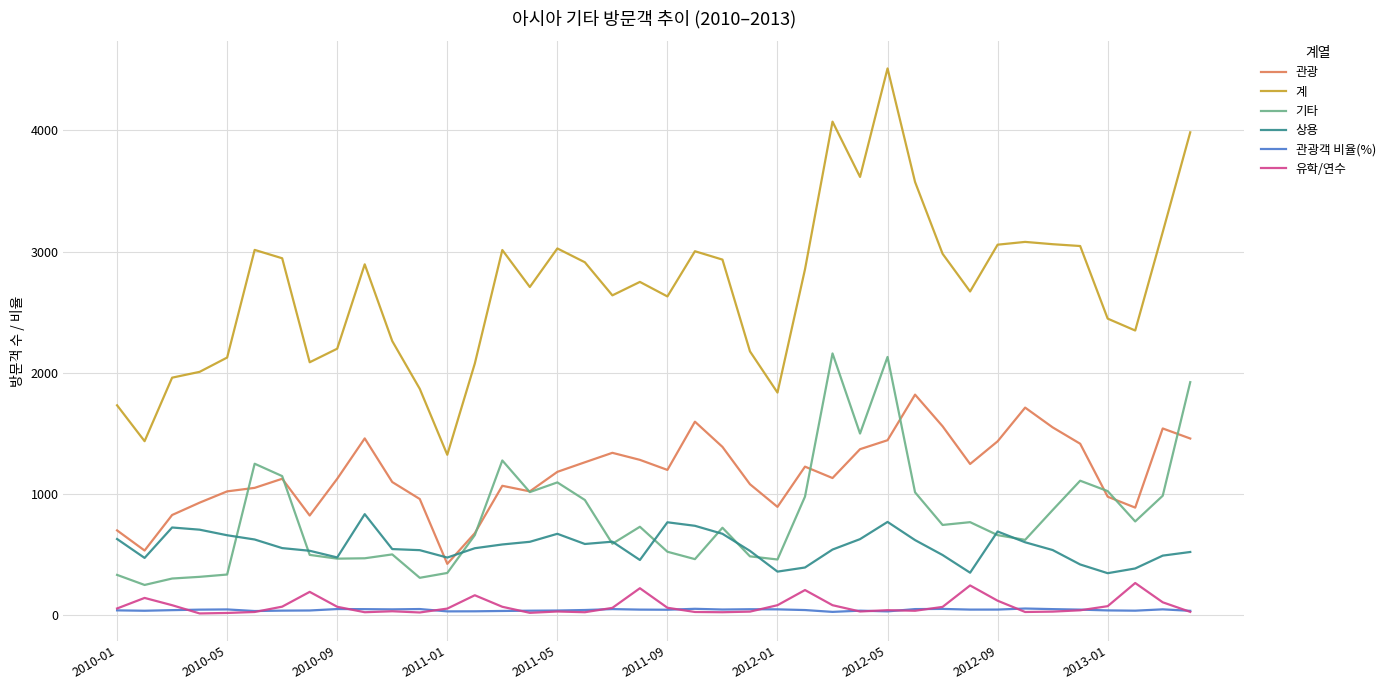

Which series has the widest spread of values?

계